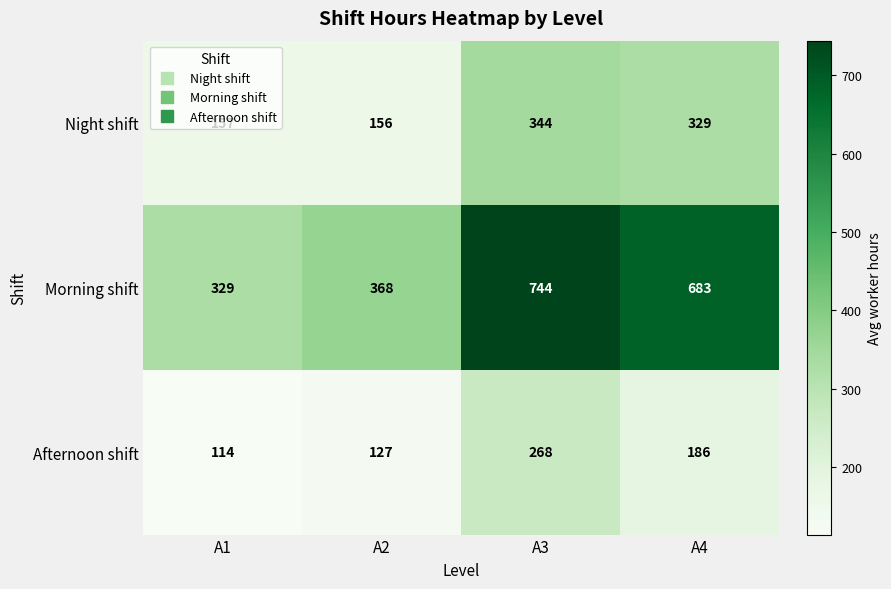

How many data points does each series have?

4